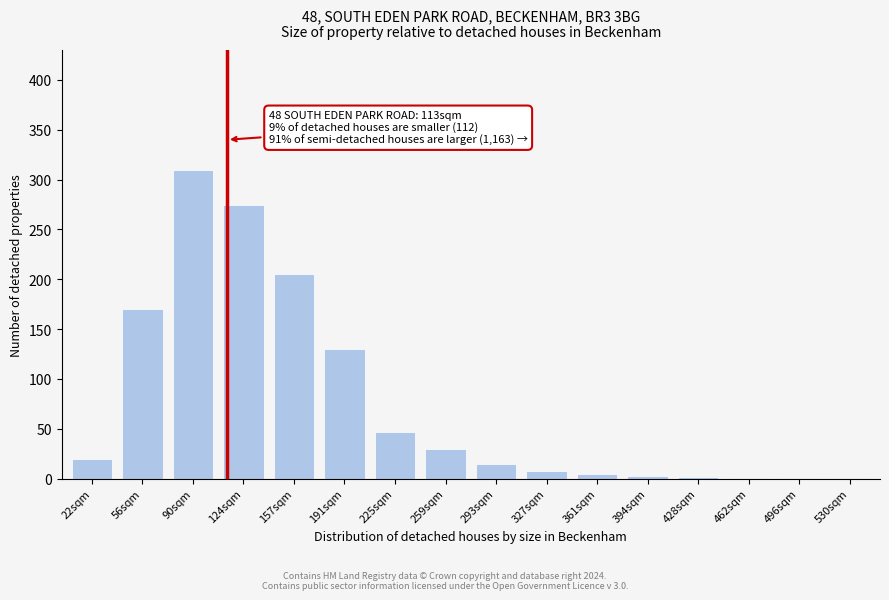

What is the sum of all values?

1223